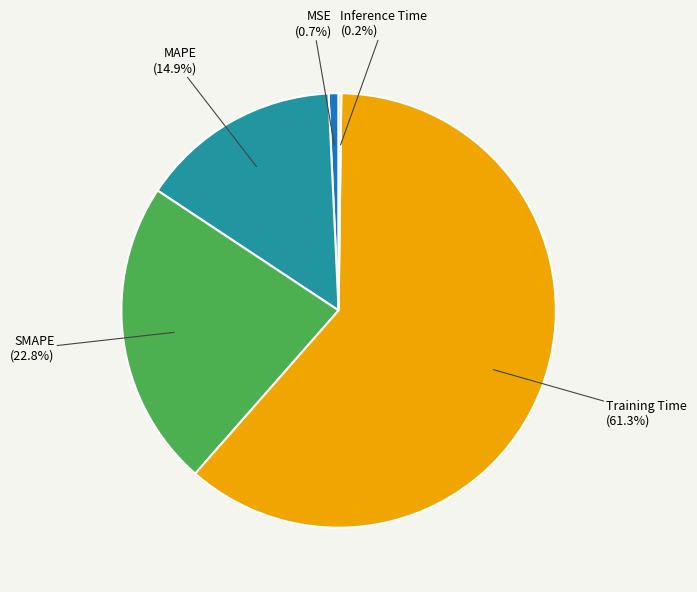

Approximately how many times larger is the value at MAPE compared to SMAPE?

0.7